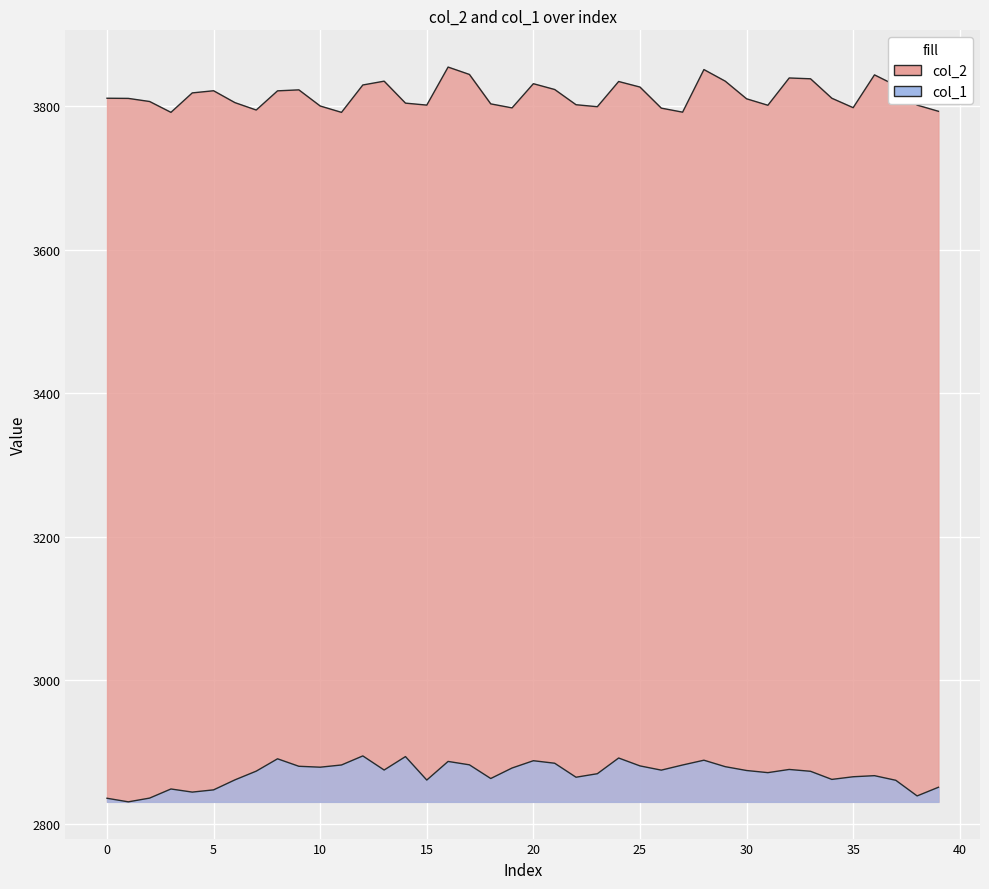

What is the total value across all series at 39?

6644.0